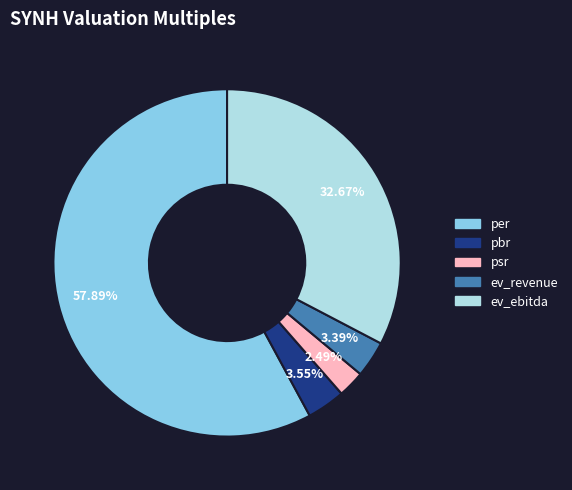

Between per and ev_revenue, which is larger?

per